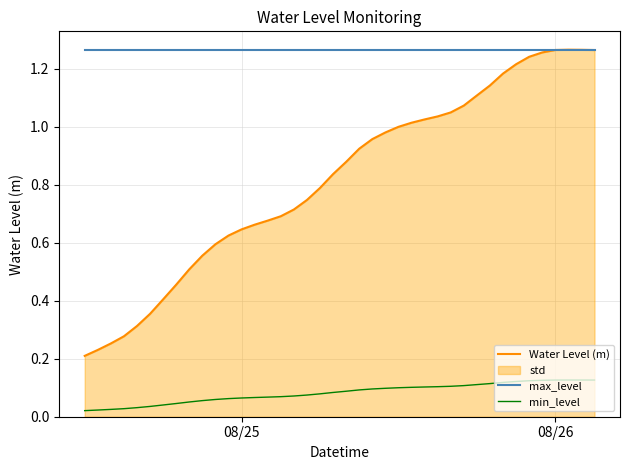

Which series has the largest range (max minus min)?

Water Level (m)